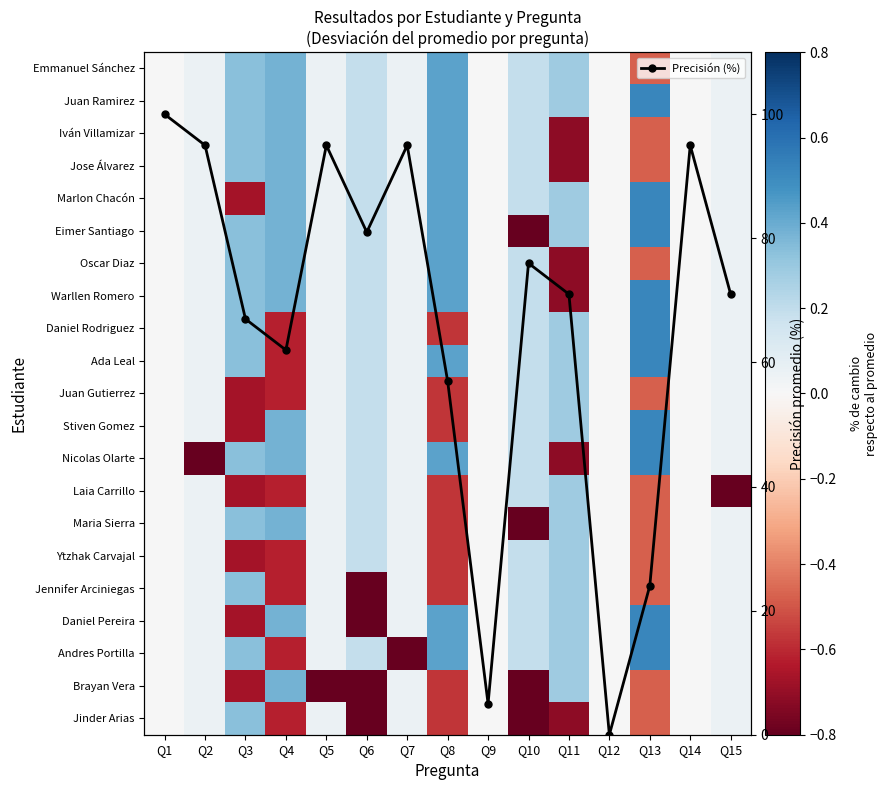

What is the approximate value of Jinder Arias at Q4?

-0.6